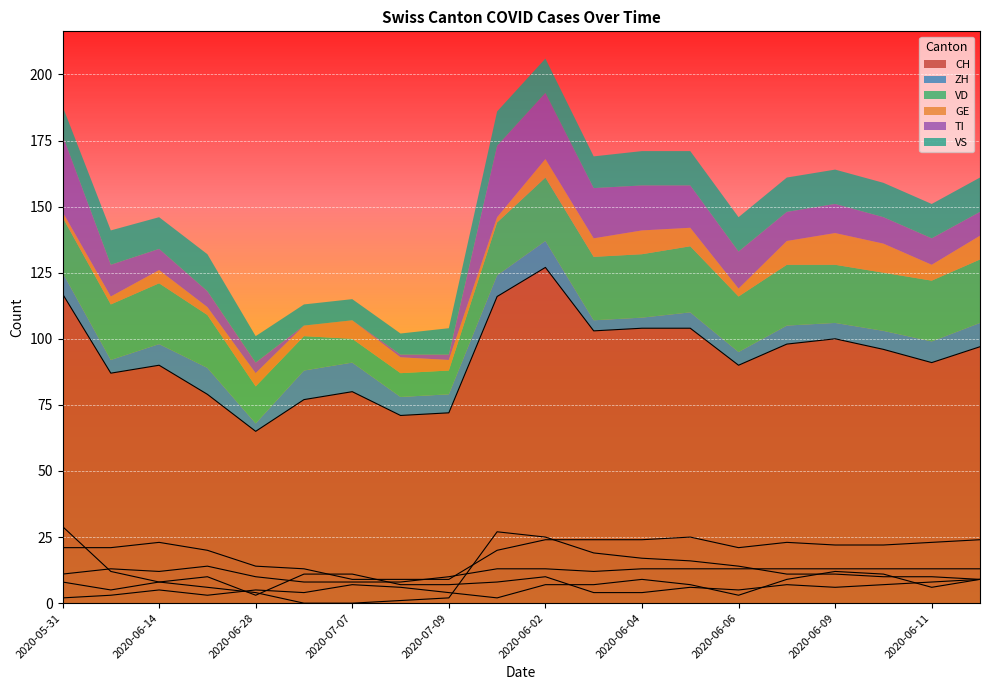

Is the value of GE at 2020-06-08 greater than the value of VS at 2020-06-06?

No